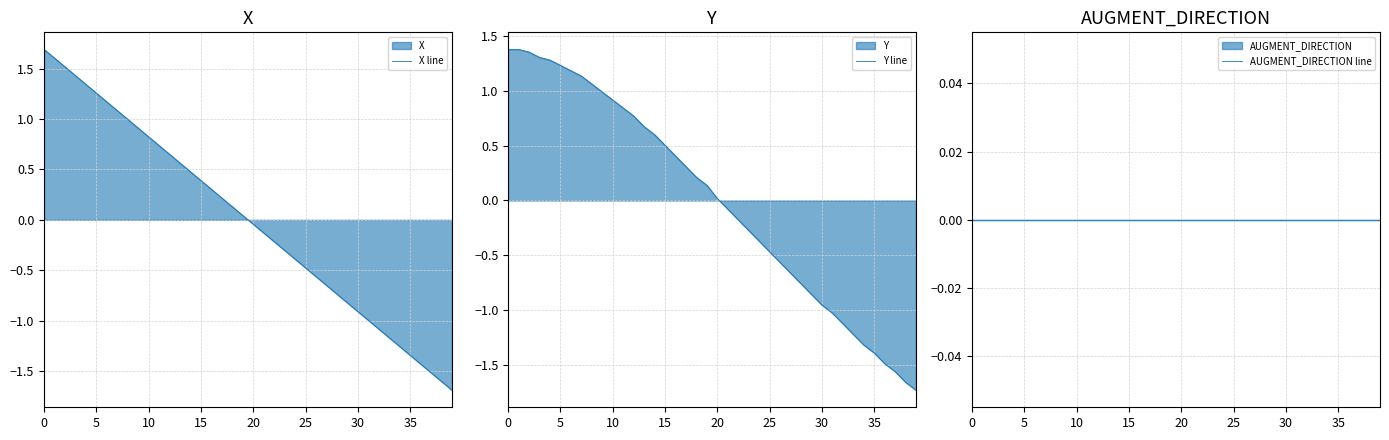

How many data points does each series have?

40